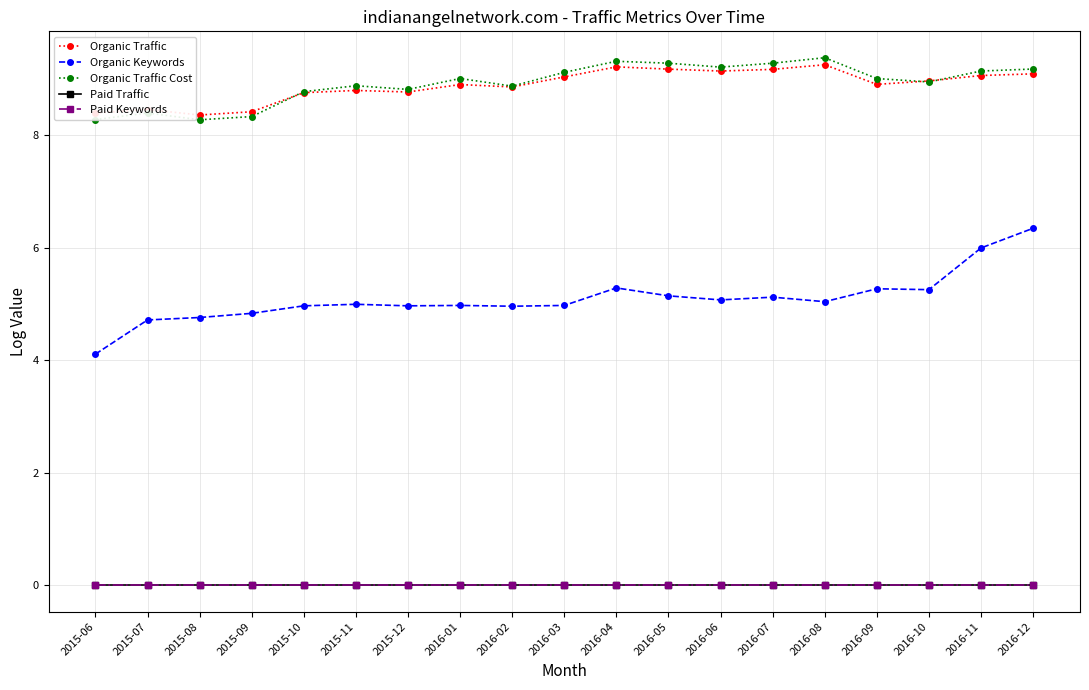

Is this an area chart (filled region under the line)?

No